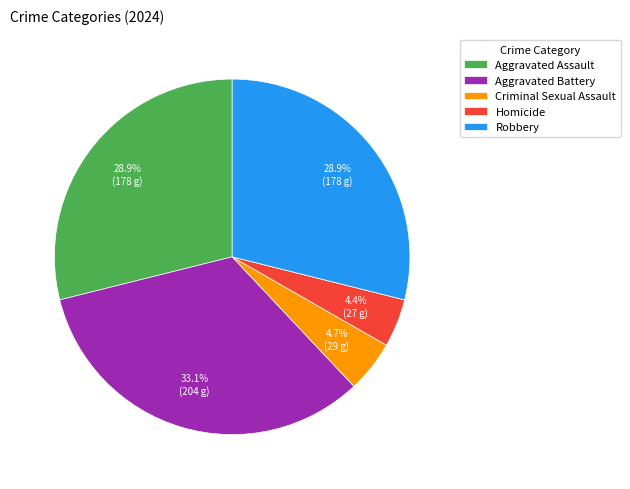

Is Criminal Sexual Assault the majority of the pie?

No